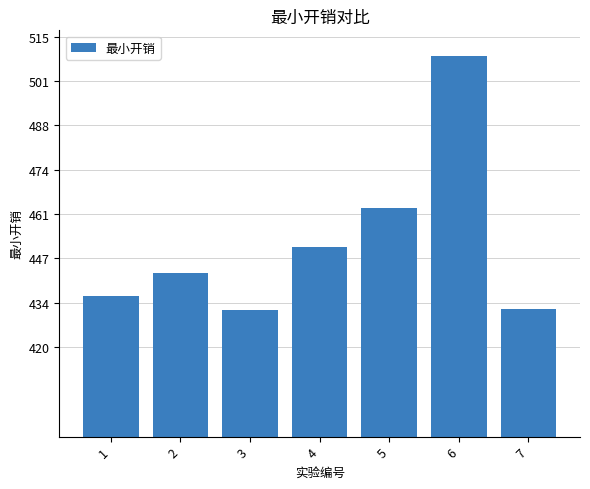

True or false: the data shows 156.3 at 4.

False